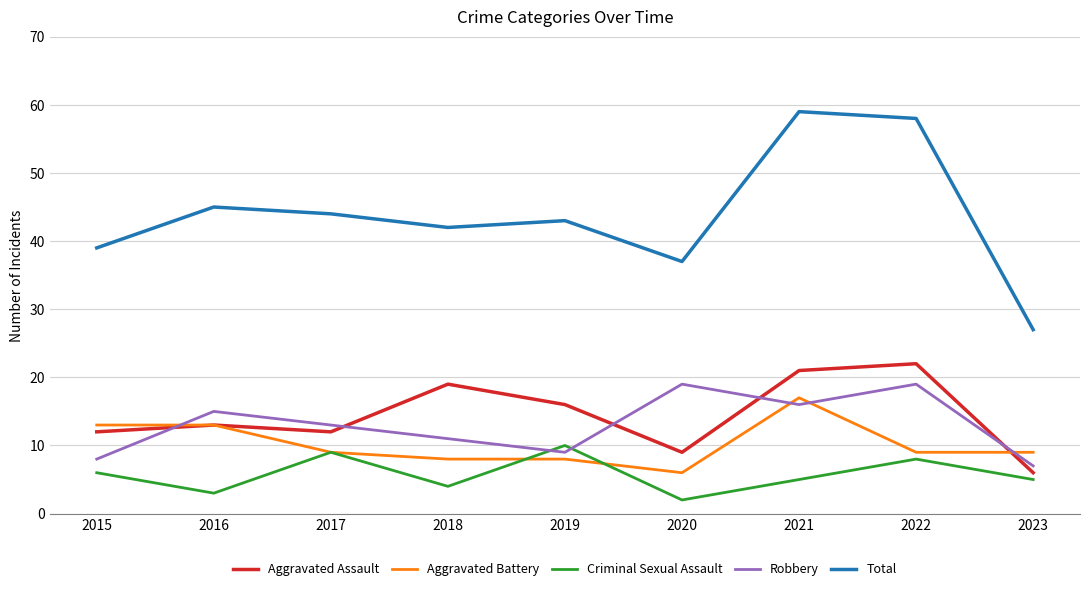

What is the difference between the maximum and minimum values in the Aggravated Assault series?

16